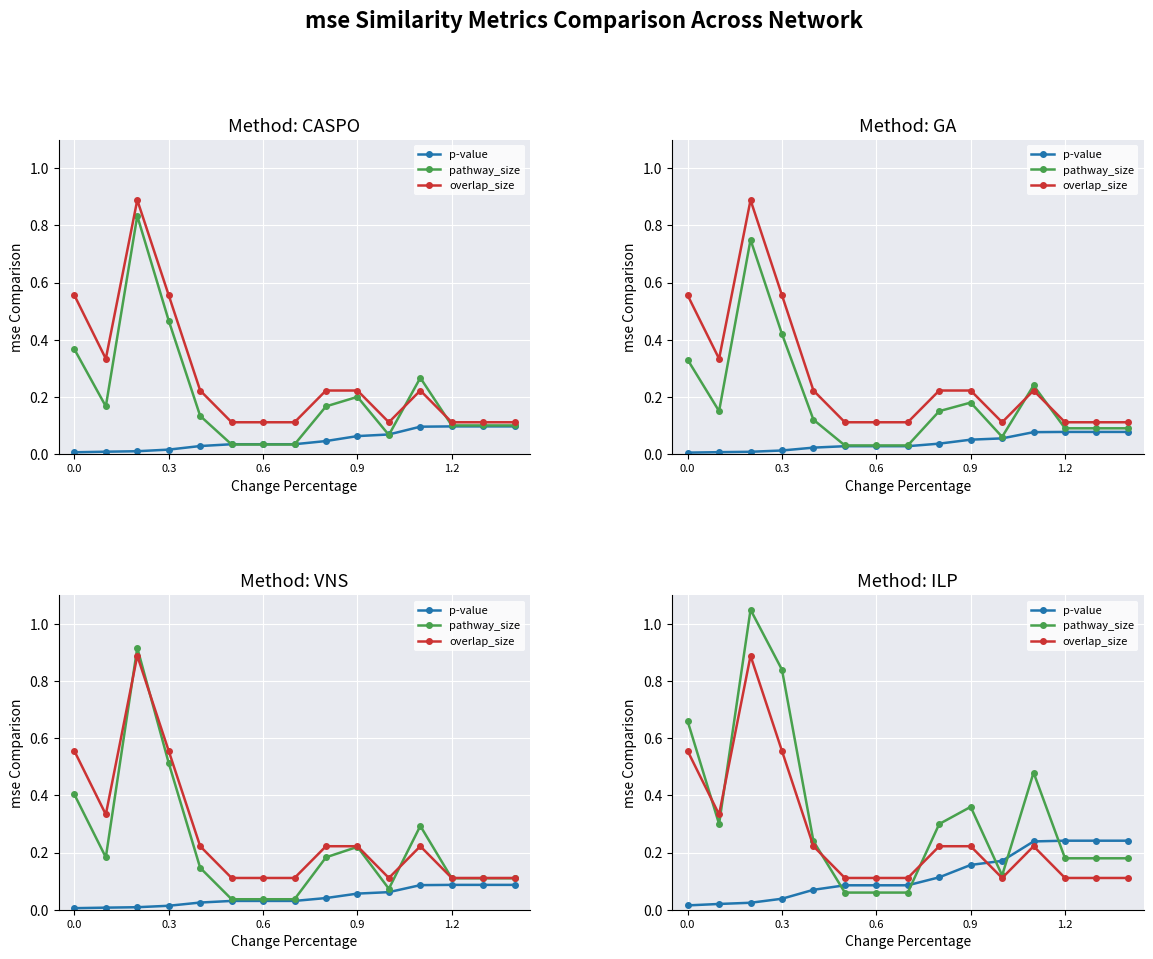

What position from the right is 0.6?

9